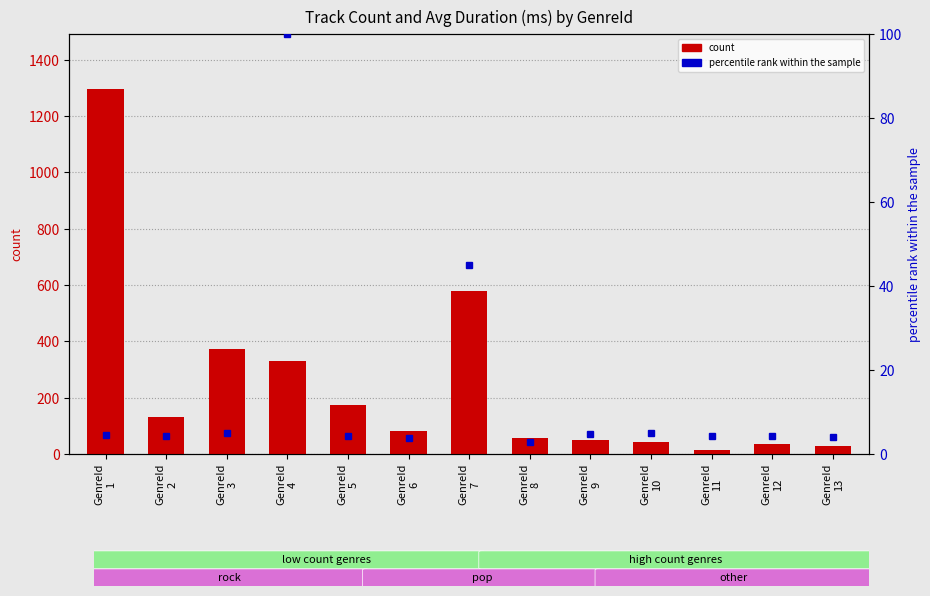

Is it true that percentile rank within the sample equals 100.0 at GenreId
4?

True